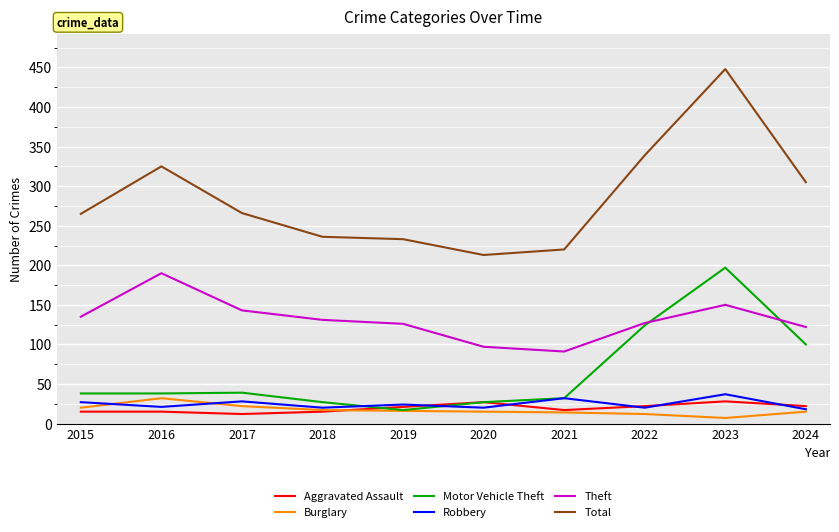

True or false: Total has a value of 448 at 2023.

True